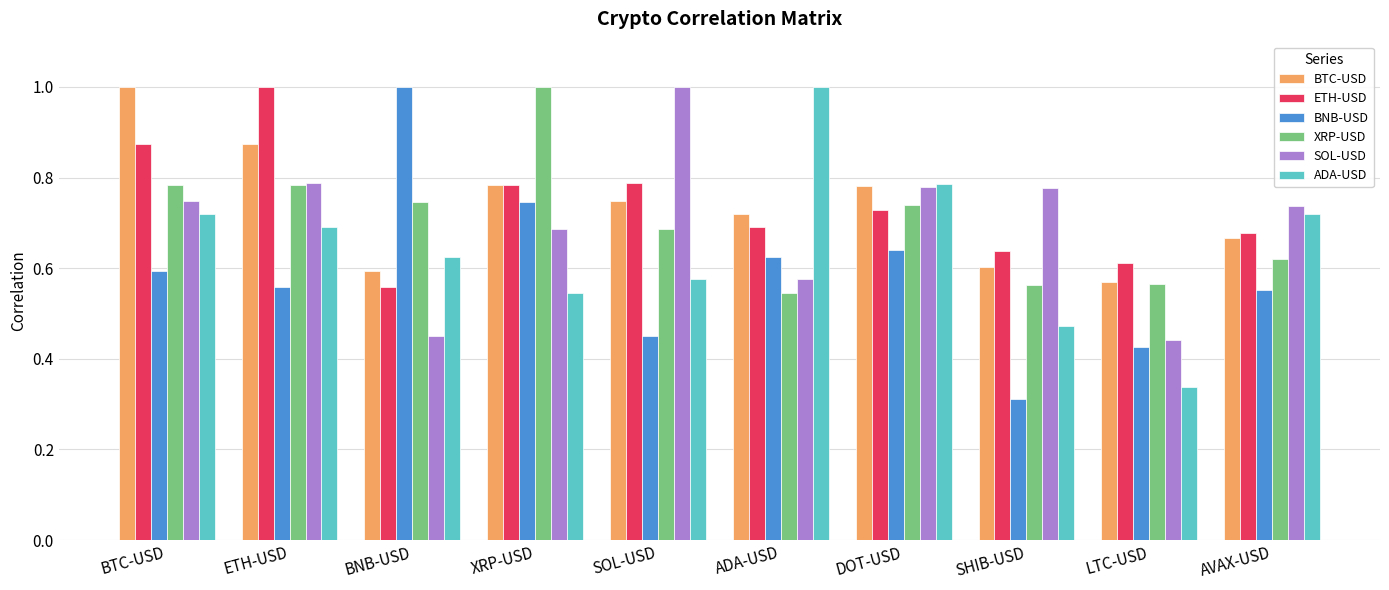

What position from the left is DOT-USD?

7